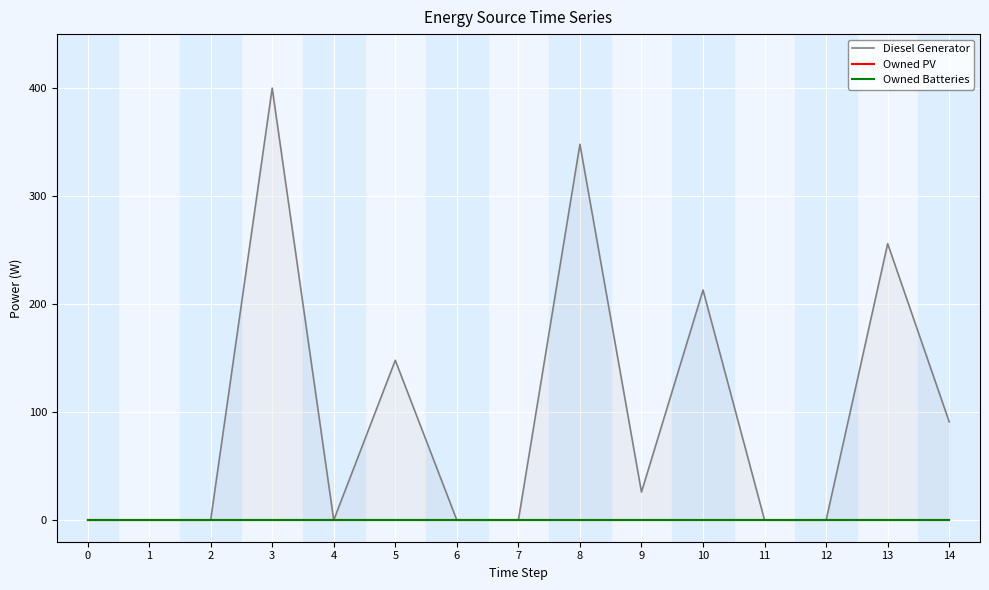

Reading left to right, what are all the values shown in this chart?

Diesel Generator: 0=0	1=0	2=0	3=400	4=0	5=148	6=0	7=0	8=348	9=26	10=213	11=0	12=0	13=256	14=91
Owned PV: 0=0	1=0	2=0	3=0	4=0	5=0	6=0	7=0	8=0	9=0	10=0	11=0	12=0	13=0	14=0
Owned Batteries: 0=0	1=0	2=0	3=0	4=0	5=0	6=0	7=0	8=0	9=0	10=0	11=0	12=0	13=0	14=0